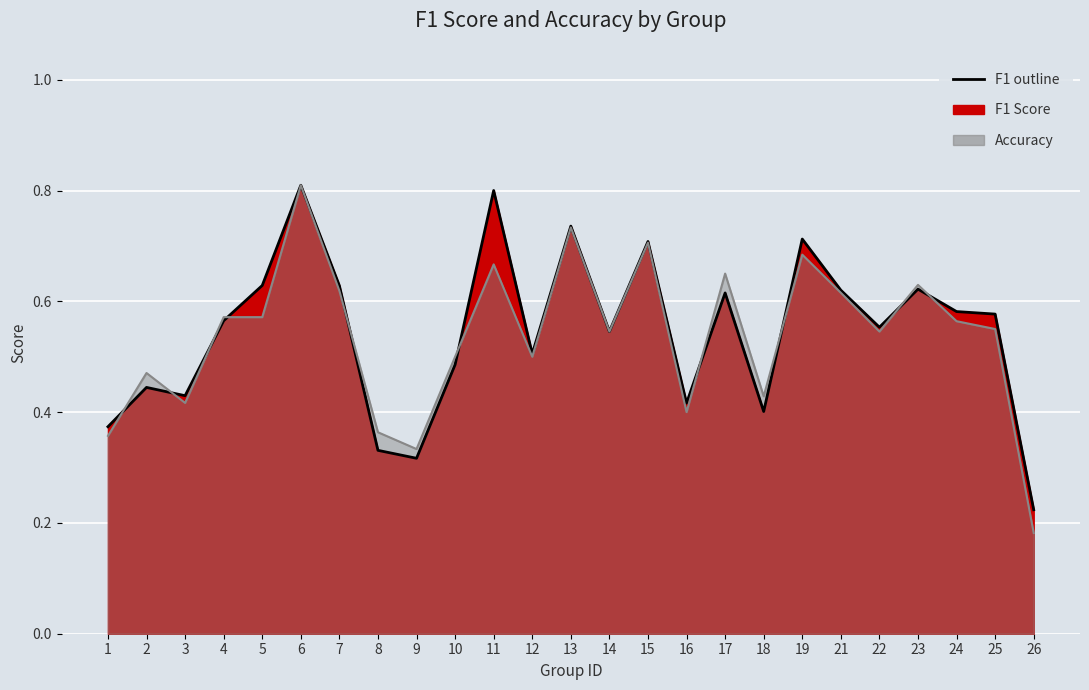

What is the average value of the f1 series?

0.5